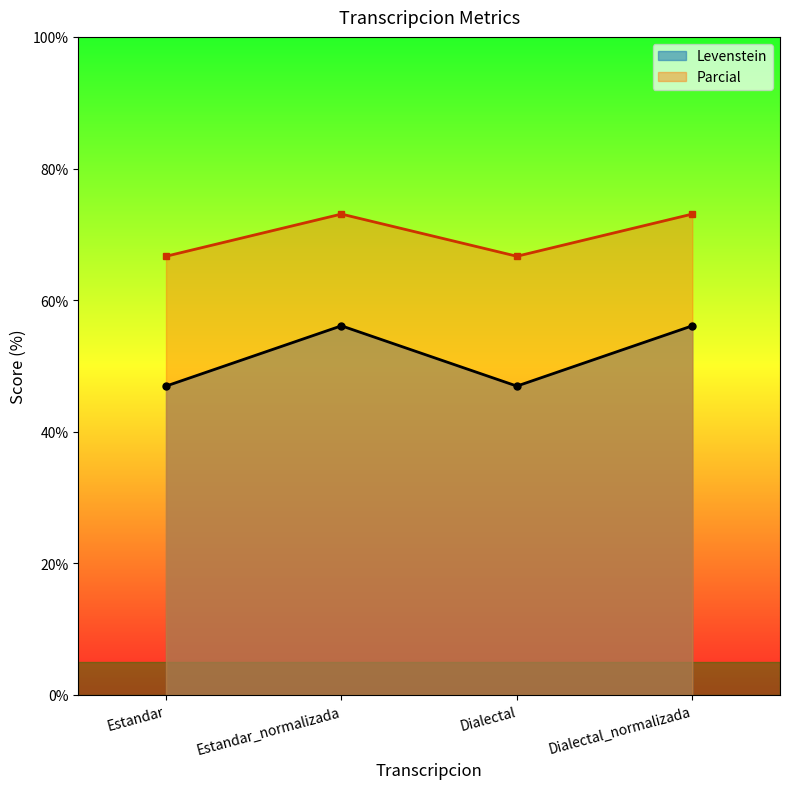

At which label does Parcial first exceed 73?

Estandar_normalizada